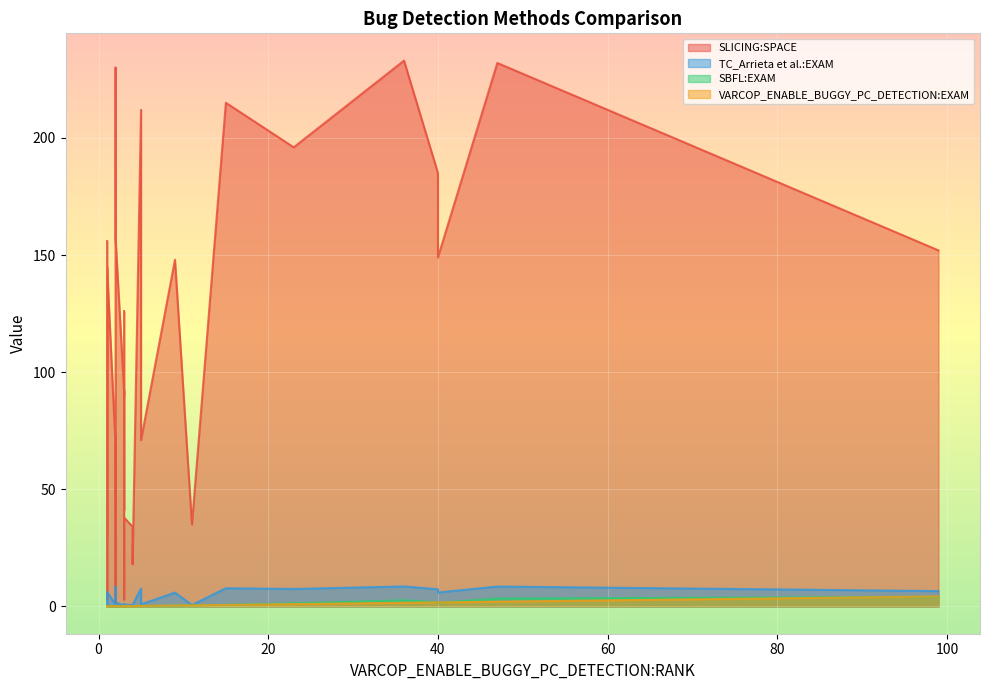

True or false: VARCOP_ENABLE_BUGGY_PC_DETECTION:EXAM and TC_Arrieta et al.:EXAM intersect in this chart.

False